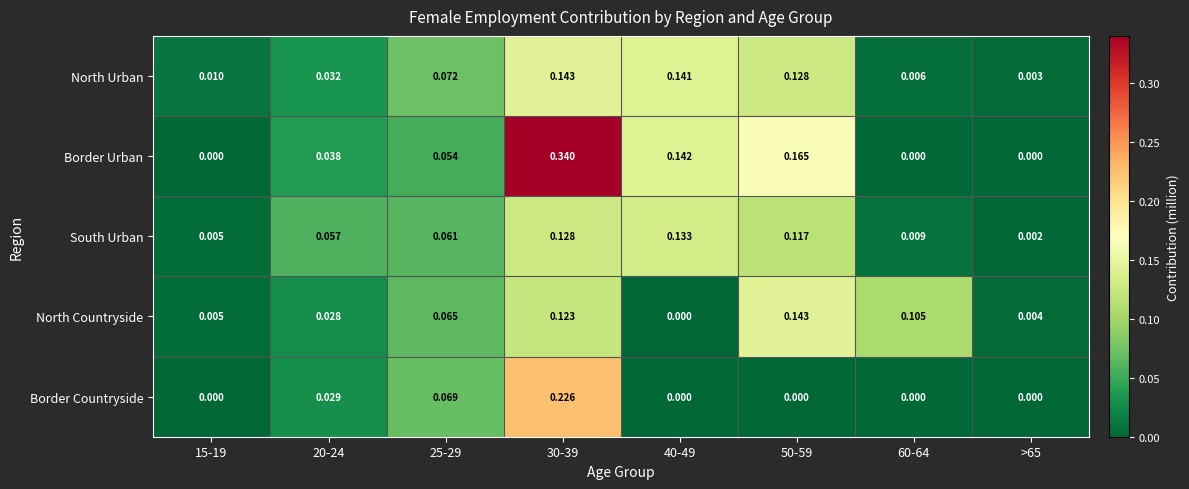

At 50-59, list the series in order from largest to smallest.

Border Urban, North Countryside, North Urban, South Urban, Border Countryside